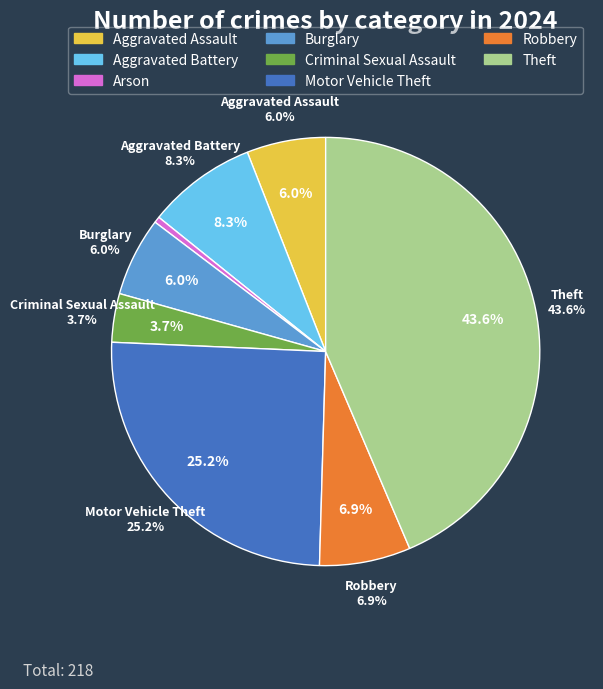

The Arson slice represents 0% of the pie. True or false?

True